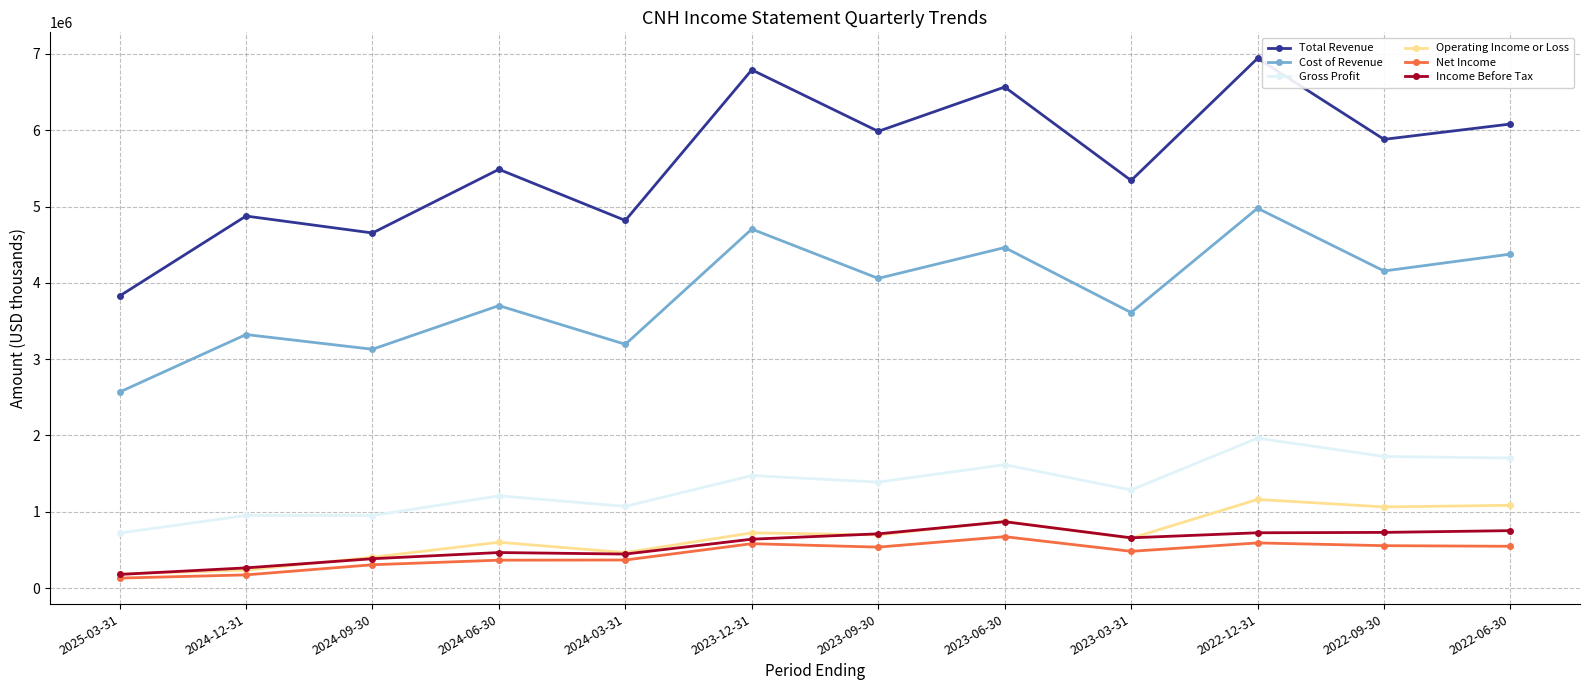

What is the sum of the Income Before Tax values at 2022-09-30 and 2023-09-30?

1441000